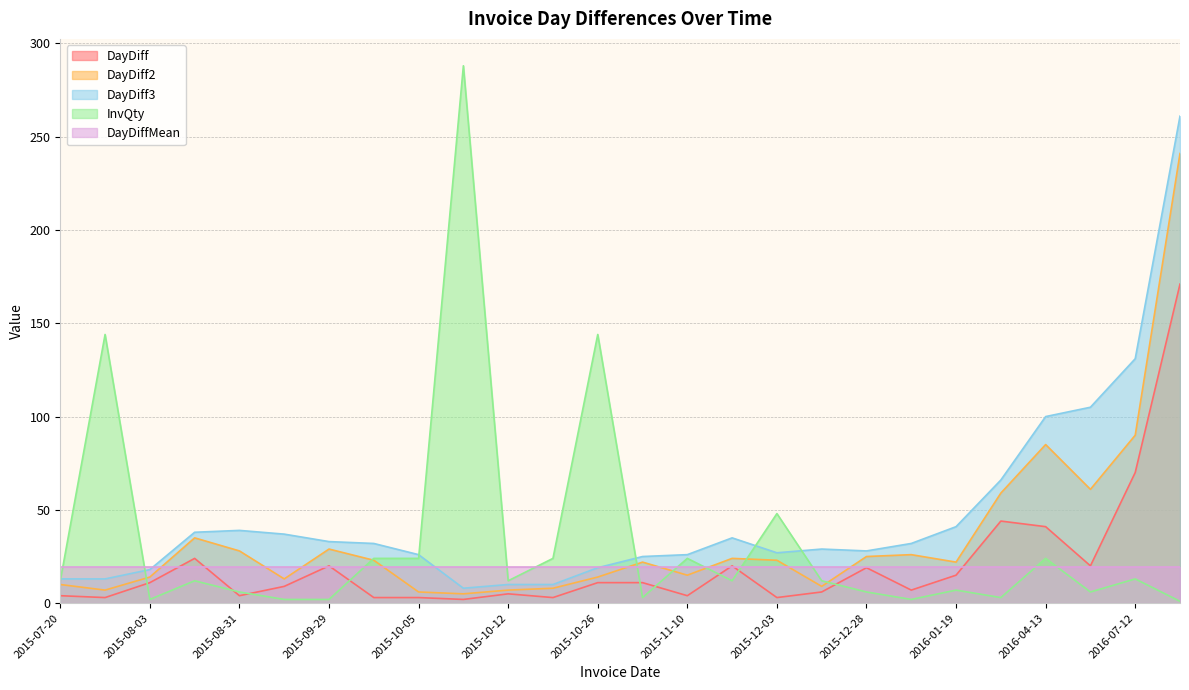

In DayDiff2, how many points are lower than both neighbors (excluding endpoints)?

7